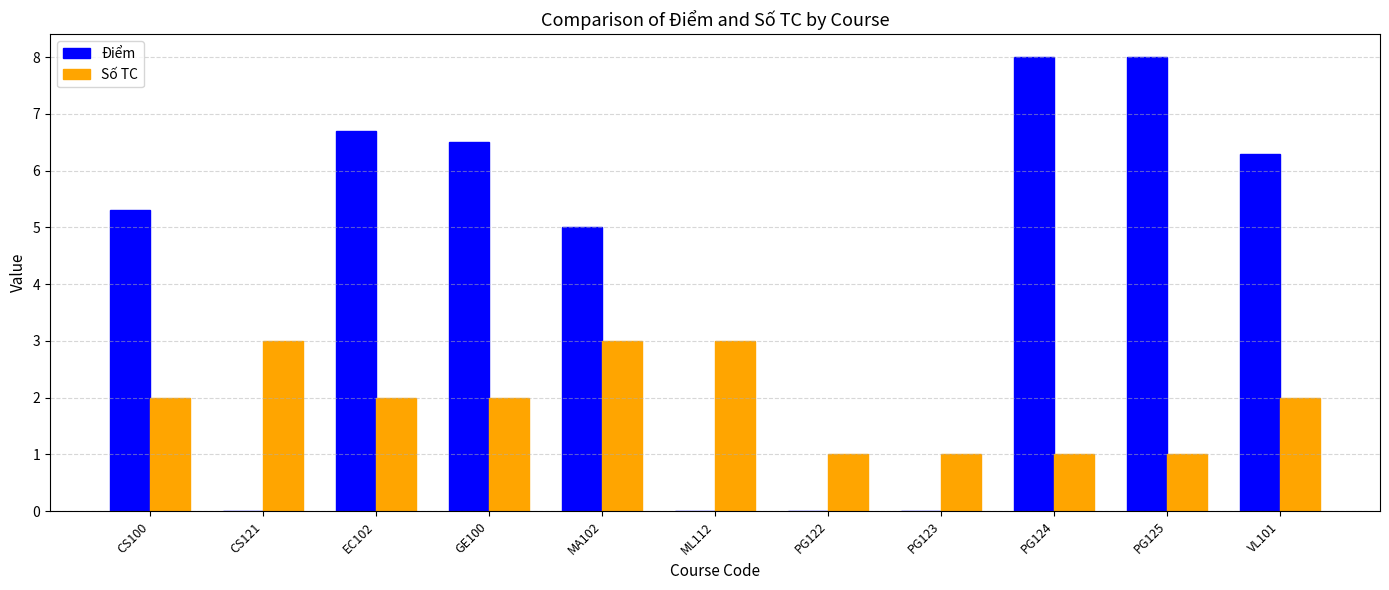

The value of Điểm at PG125 is 8.0. True or false?

True